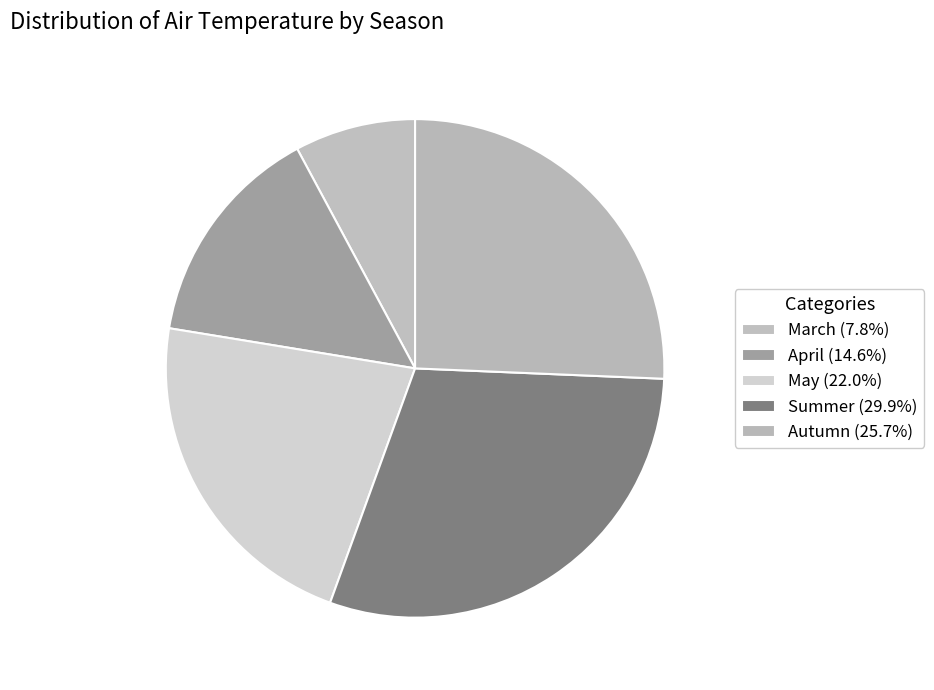

Does Autumn account for over 50% of the chart?

No